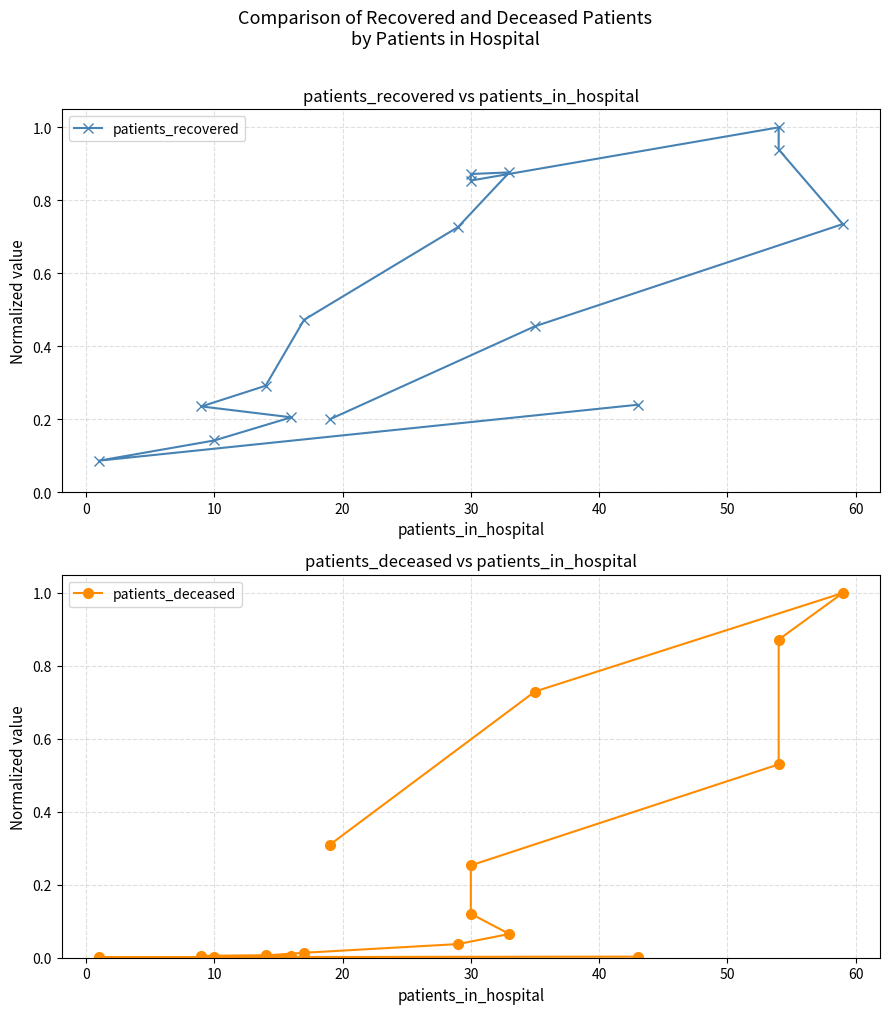

List the series in order of their peak value, highest first.

patients_recovered, patients_deceased